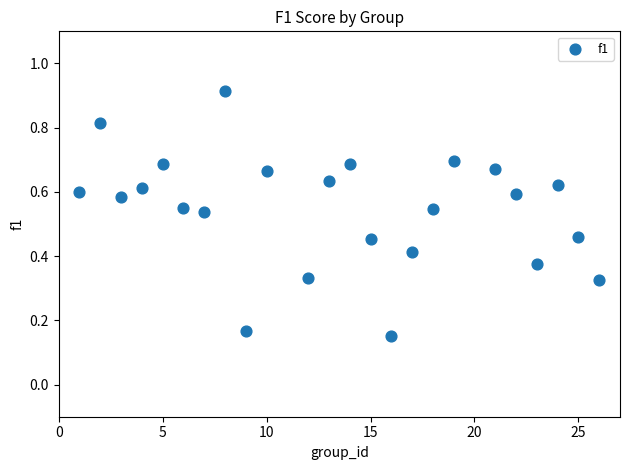

What is the range of X values (max minus min)?

25.0